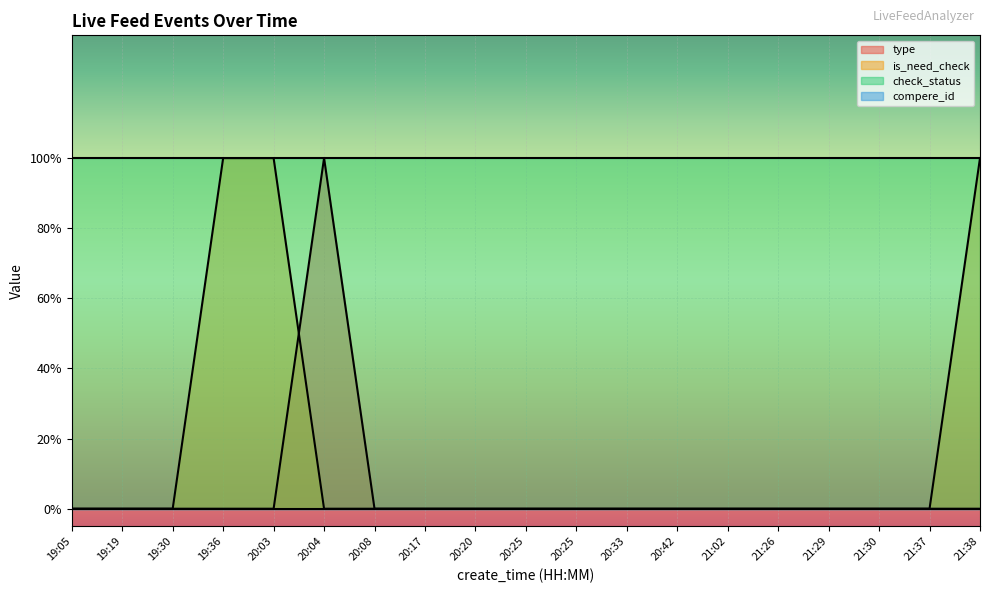

At which category is the sum across all series the highest?

19:36